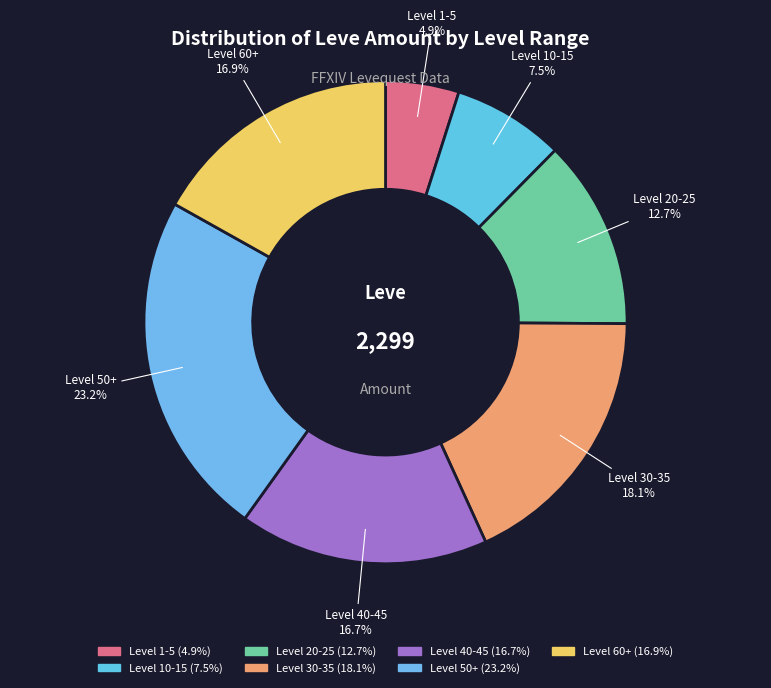

Does Level 10-15 account for over 50% of the chart?

No